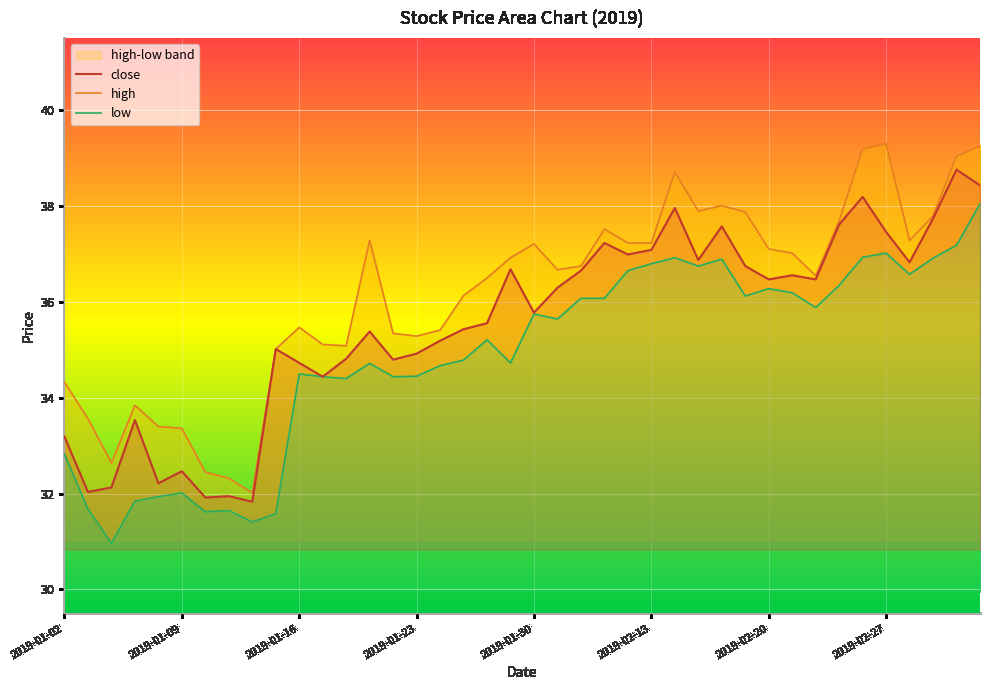

How many interior local peaks does the low series have?

10